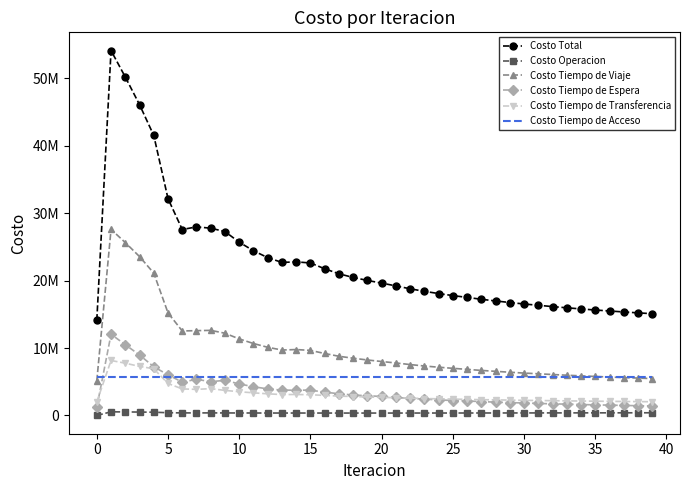

What are all the series names shown in the legend?

Costo Total, Costo Operacion, Costo Tiempo de Viaje, Costo Tiempo de Espera, Costo Tiempo de Transferencia, Costo Tiempo de Acceso